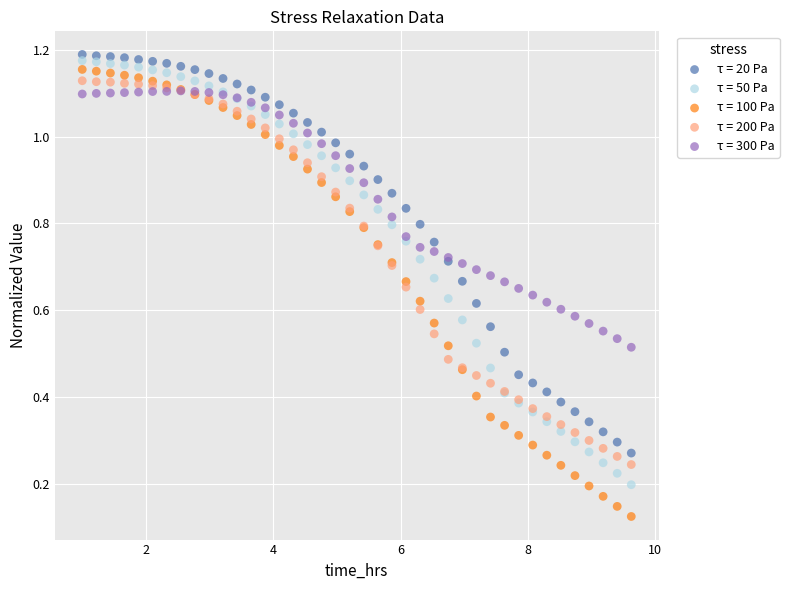

Which series contains the lowest Y value?

τ = 100 Pa